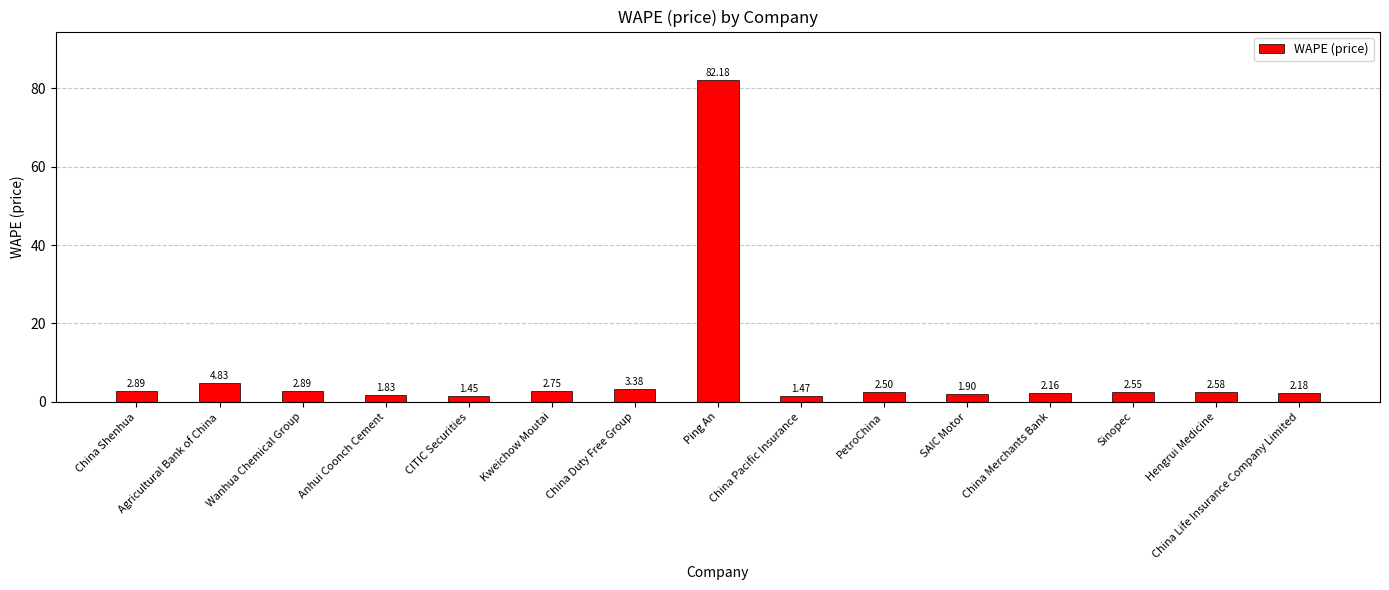

What position from the left is Agricultural Bank of China?

2